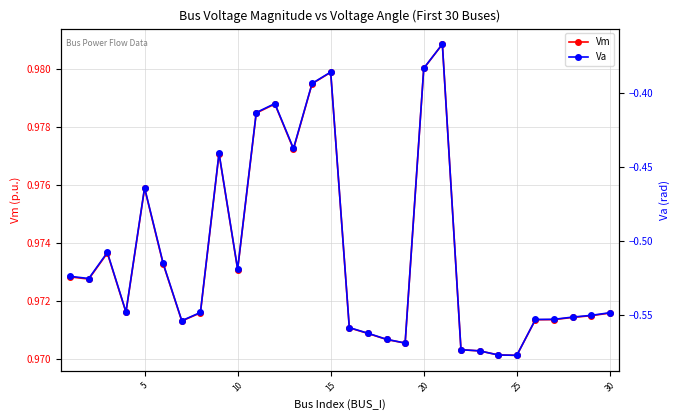

What is the highest value of the Vm series?

1.0